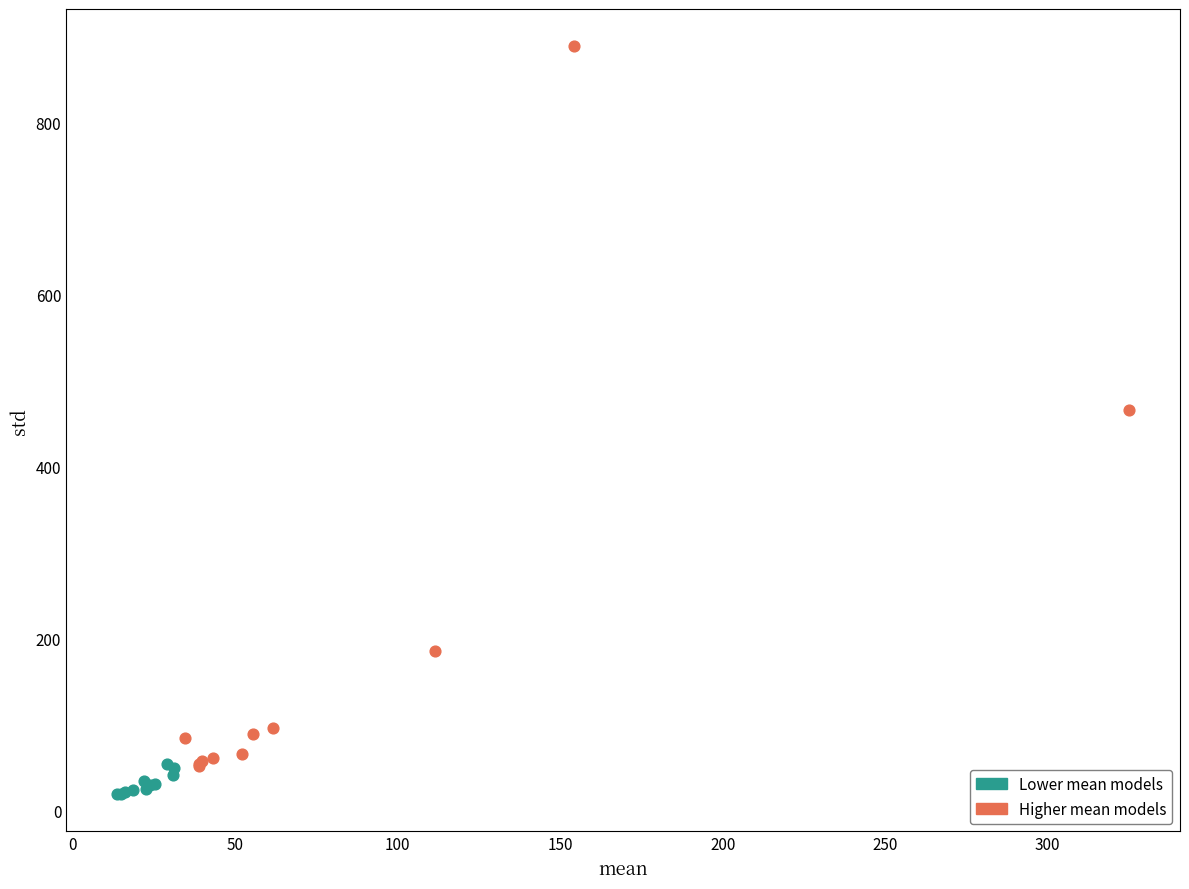

Which series has the widest spread of Y values?

Higher mean models